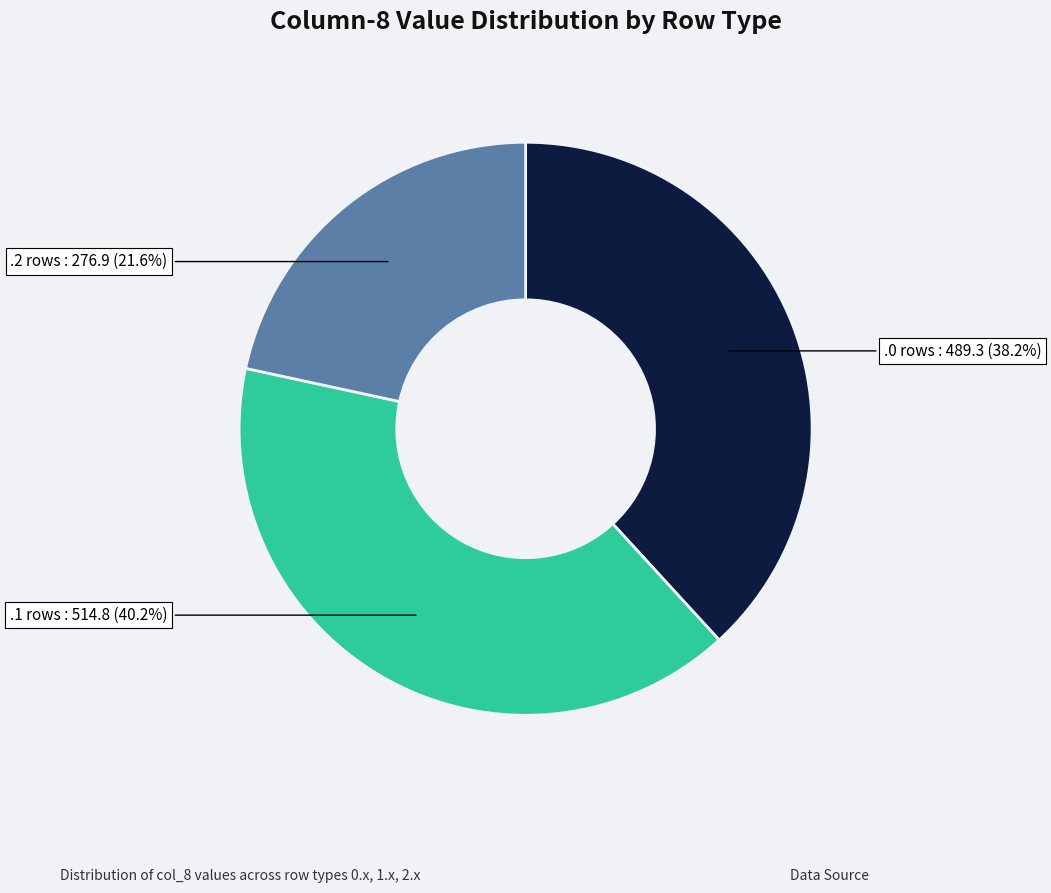

Is there any slice that represents more than half of the pie?

No